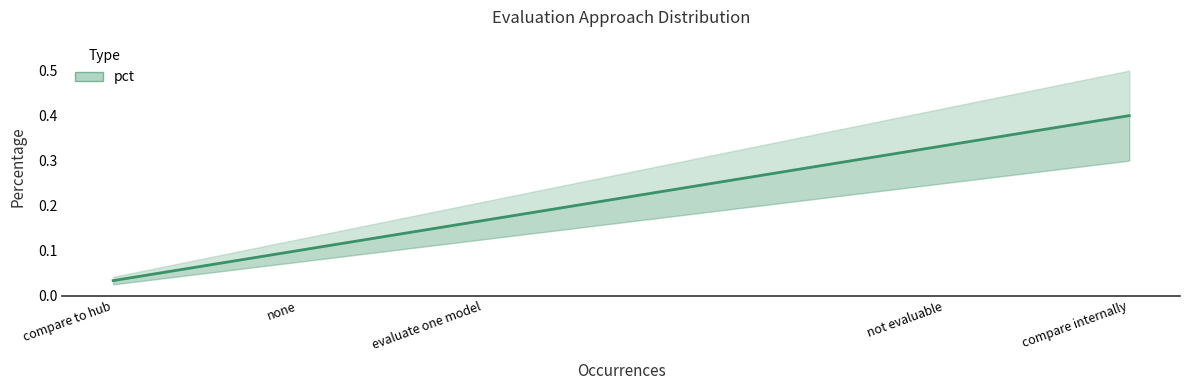

What is the difference between the second highest and second lowest values?

0.2